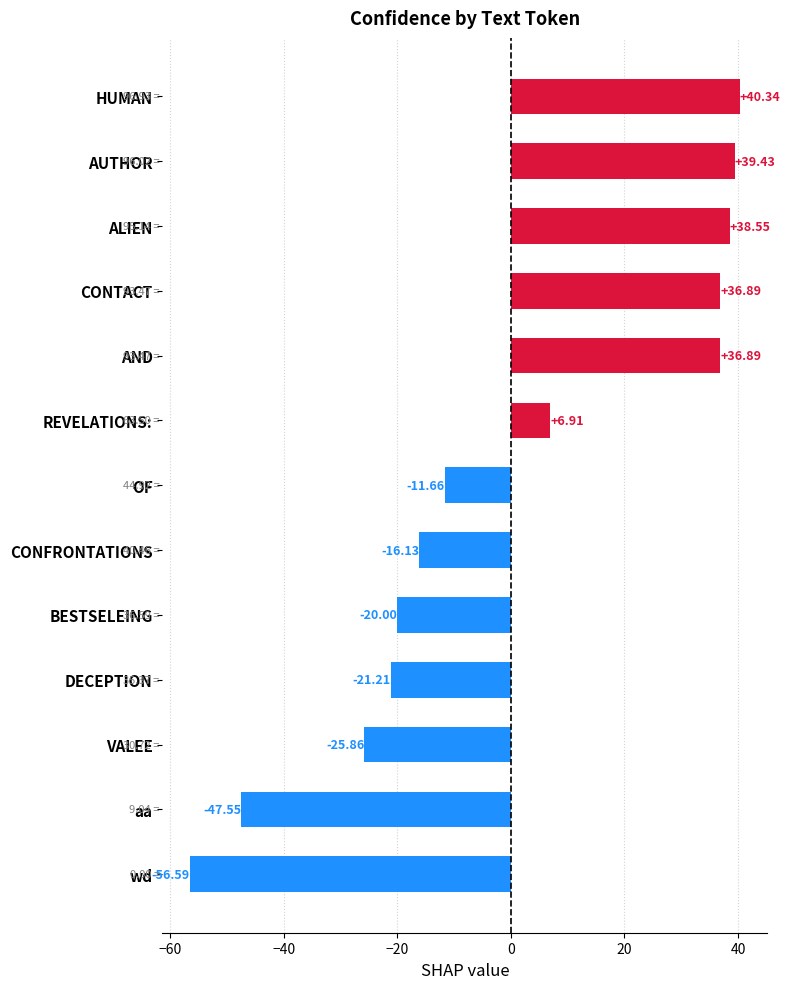

What is the change in value from VALEE to aa?

-21.7